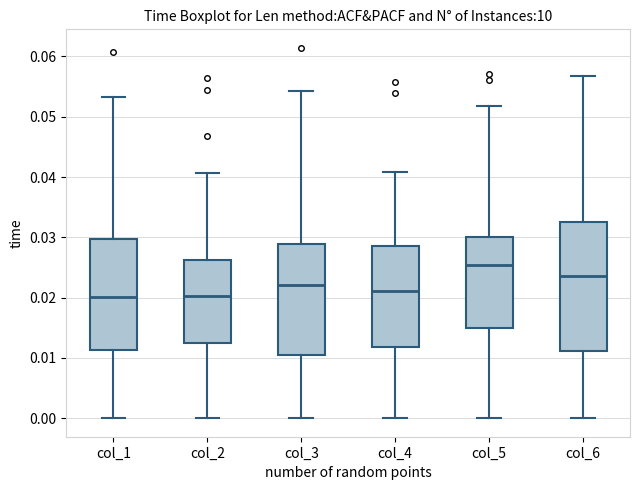

Where does the upper whisker of the box for col_5 end on the y-axis? The values are not printed on the chart, so give them approximately, as read against the axis.

0.052